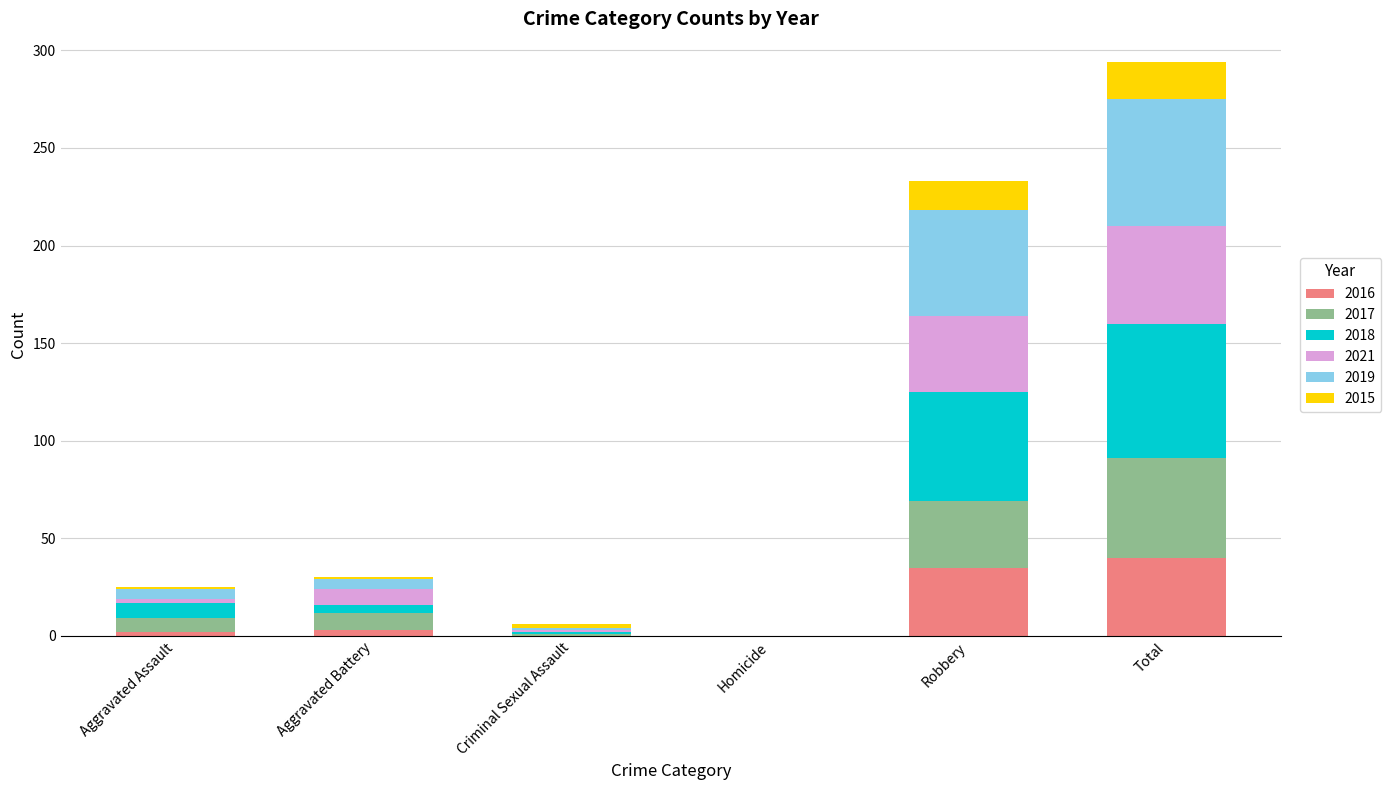

Are the bars horizontal?

No